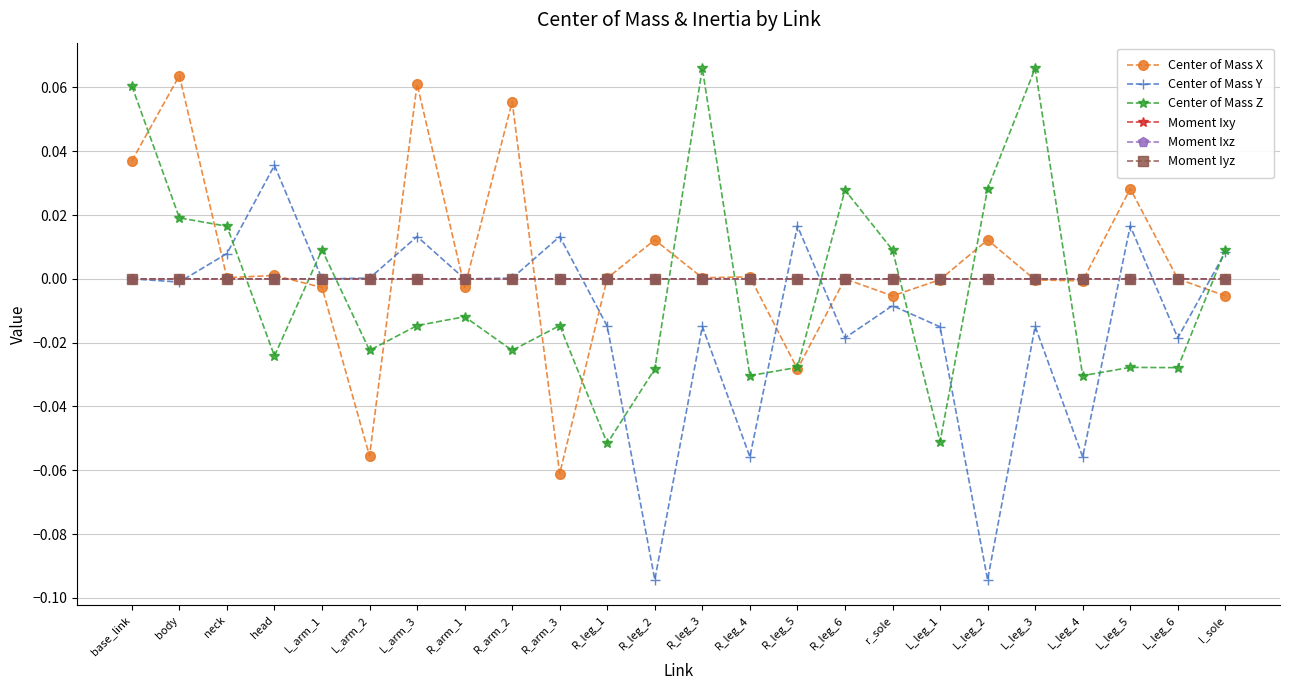

True or false: Moment Ixz has more than 0 interior local peaks.

True